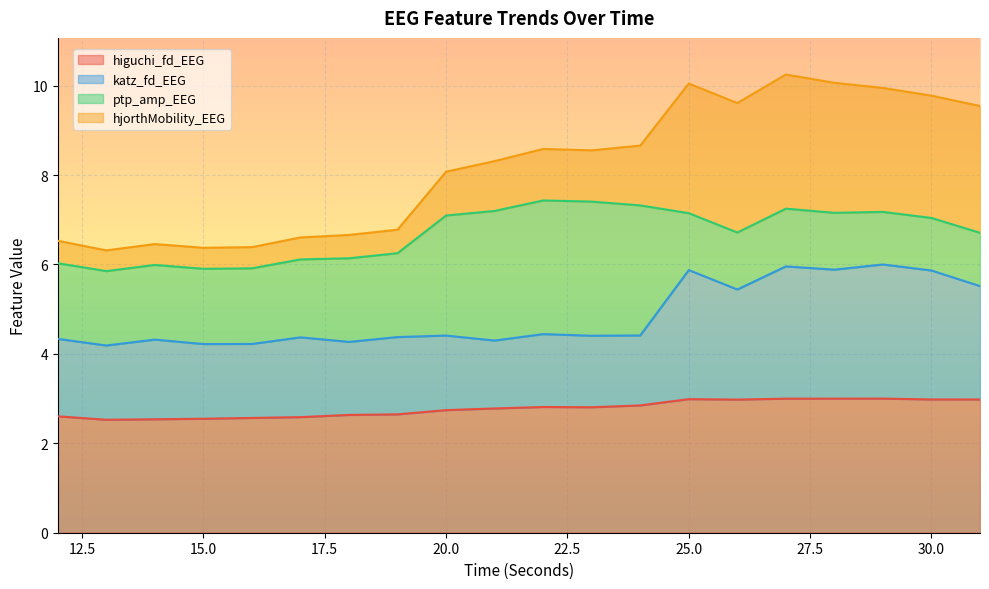

At how many categories does at least one series exceed 5?

7